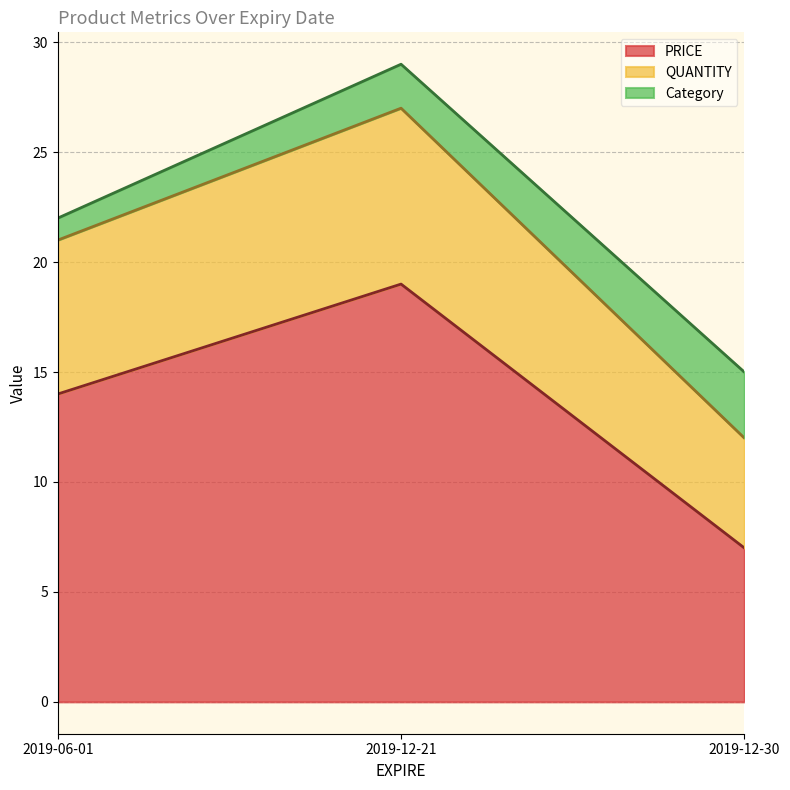

What is the difference between the PRICE values at 2019-12-30 and 2019-06-01?

7